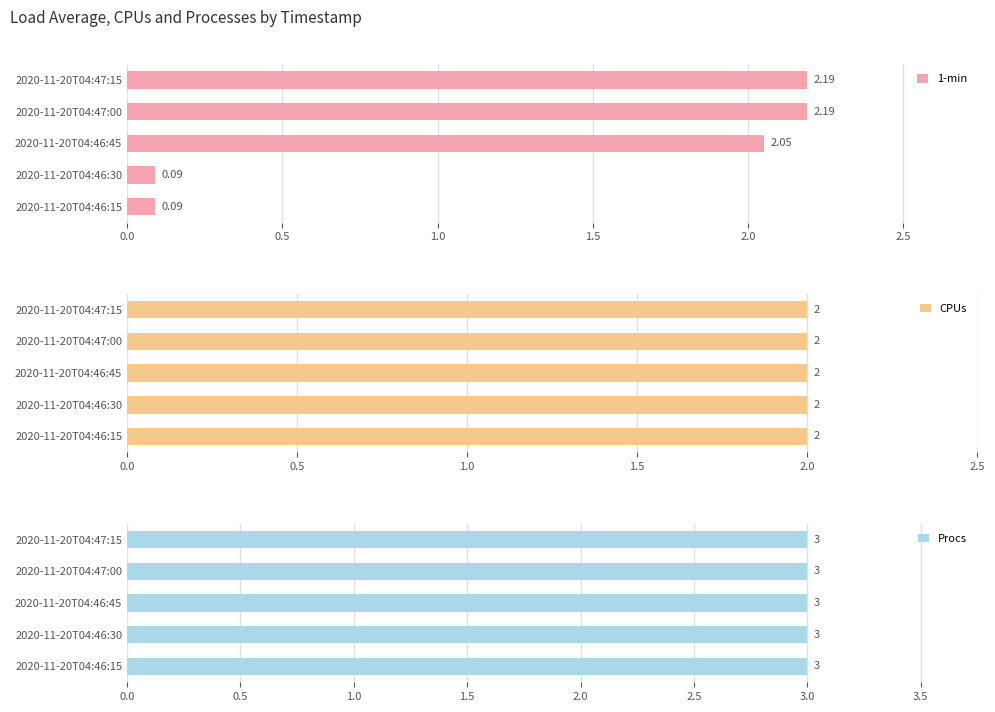

What is the difference between the 1-min values at 2020-11-20T04:46:15 and 2020-11-20T04:47:15?

2.1